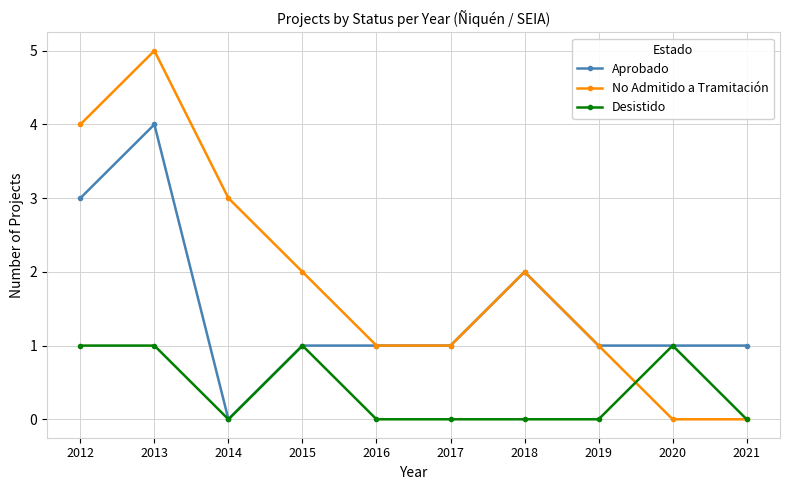

Count the Desistido values in the range 0 to 1.

10